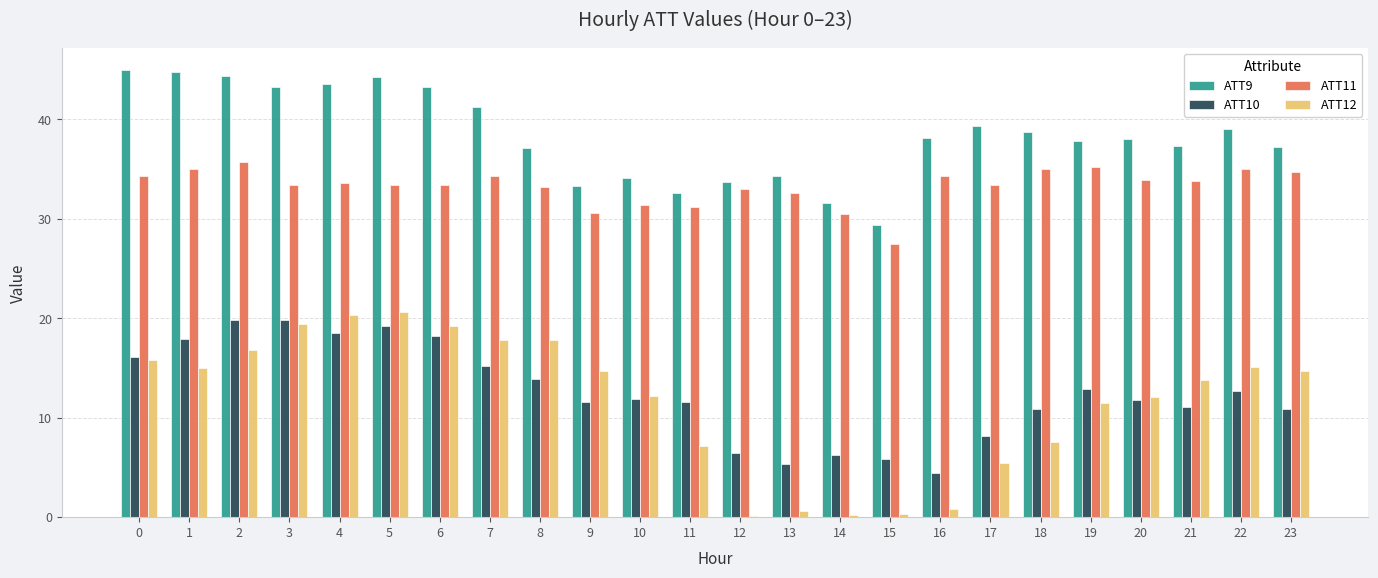

At which label is ATT12 closest to 10?

19